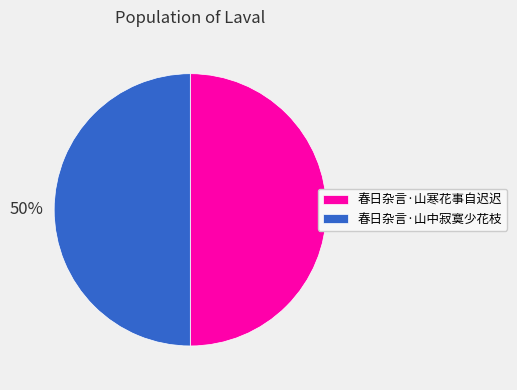

Is it true that 春日杂言·山中寂寞少花枝 is 39% of the pie?

False